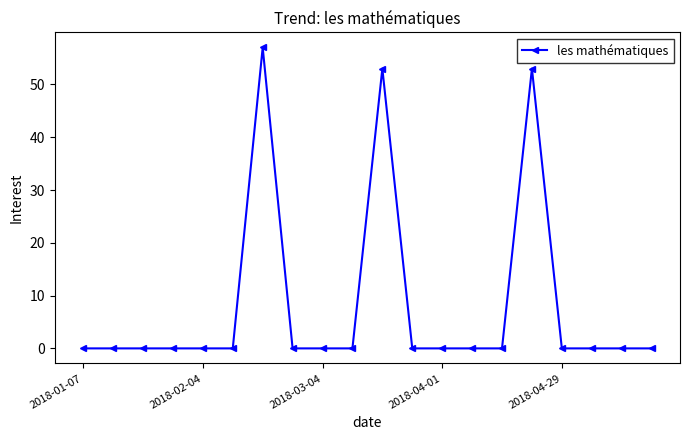

True or false: there are more than 2 points higher than both neighbors.

True